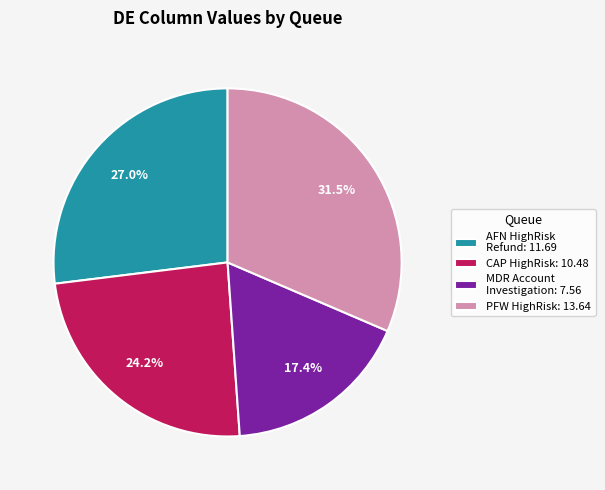

To the nearest percent, what is the average slice percentage?

25%